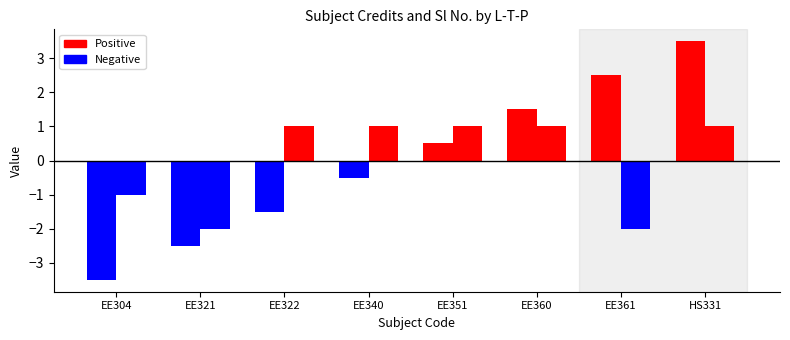

How many distinct data groups are displayed?

2